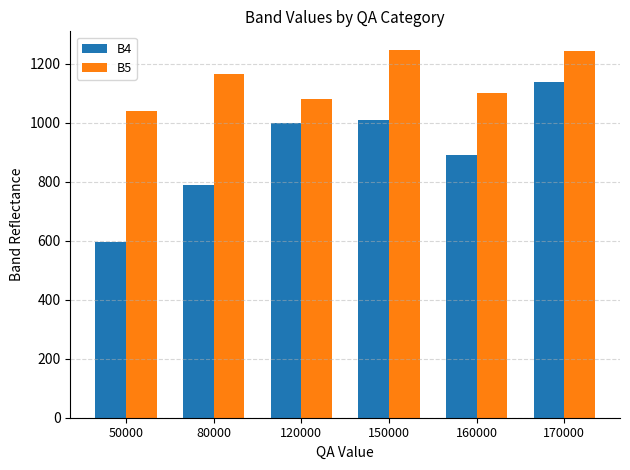

What is the sum of the B4 values at 50000 and 150000?

1605